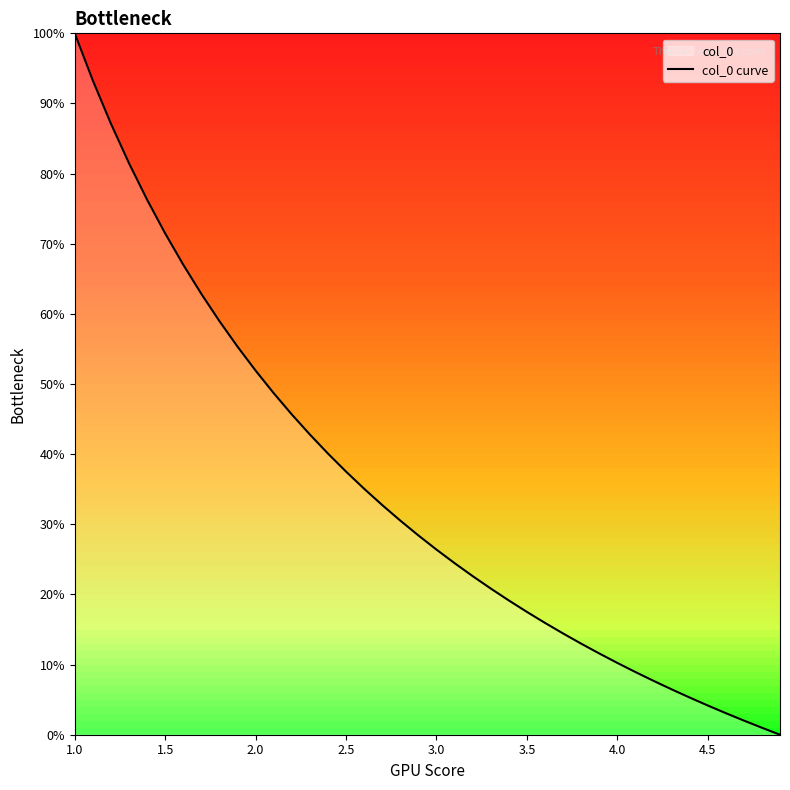

Does the chart have visible grid lines?

No